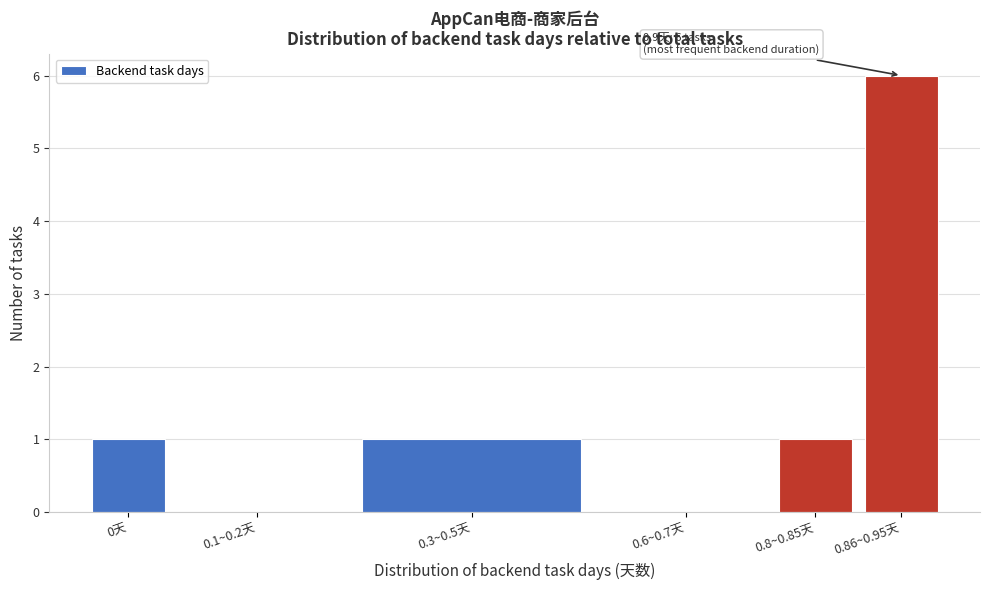

Reading right to left, extract all data points from this chart.

0.86~0.95天=6	0.8~0.85天=1	0.6~0.7天=0	0.3~0.5天=1	0.1~0.2天=0	0天=1